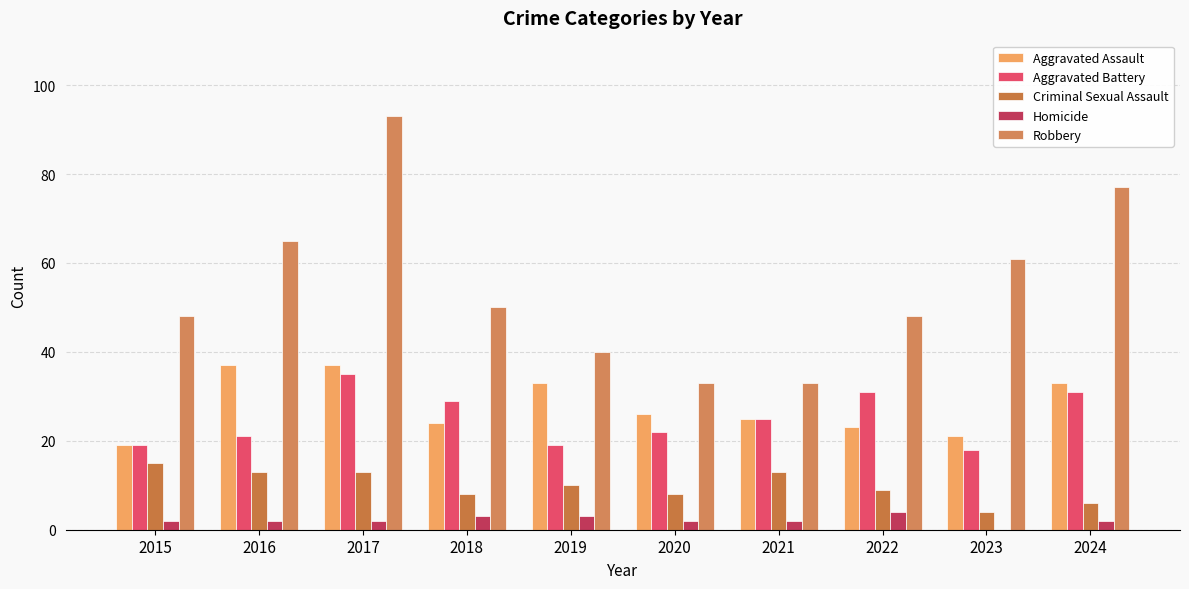

What is the value of the Aggravated Battery bar at the 9th from the left?

18